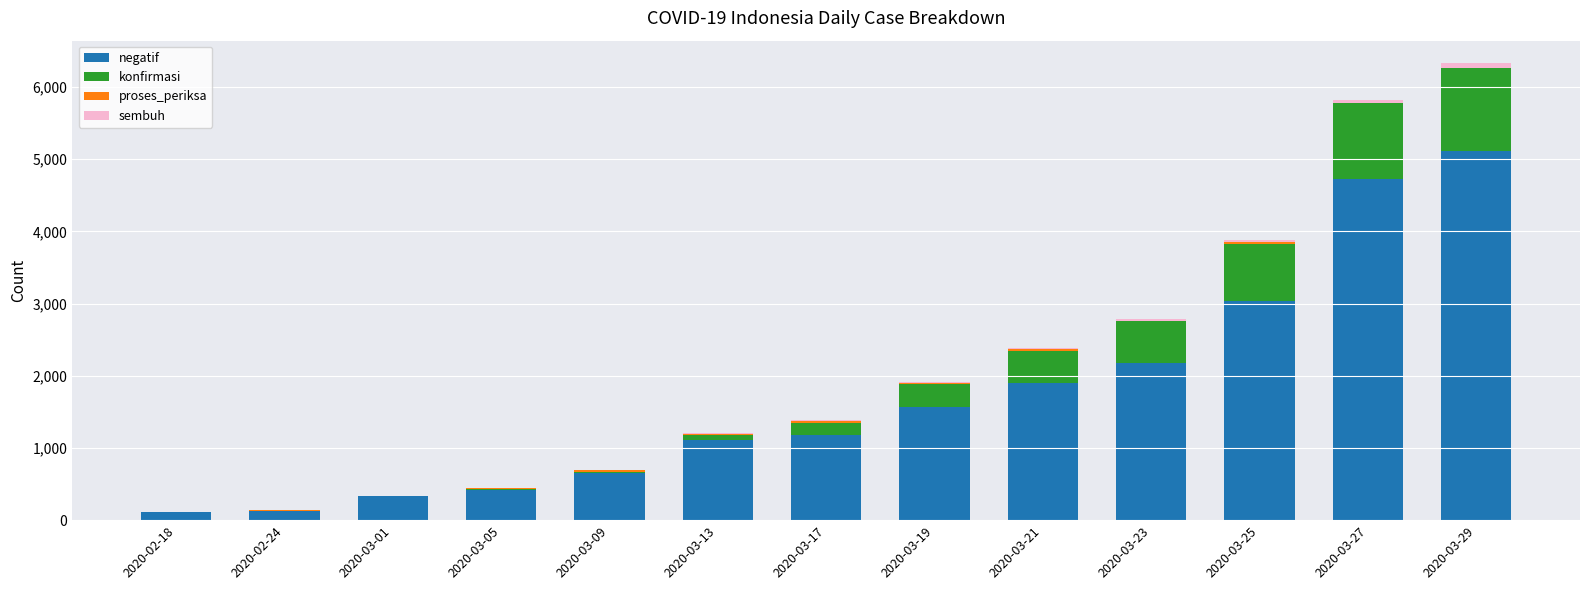

What is the total value across all series at 2020-02-18?

112